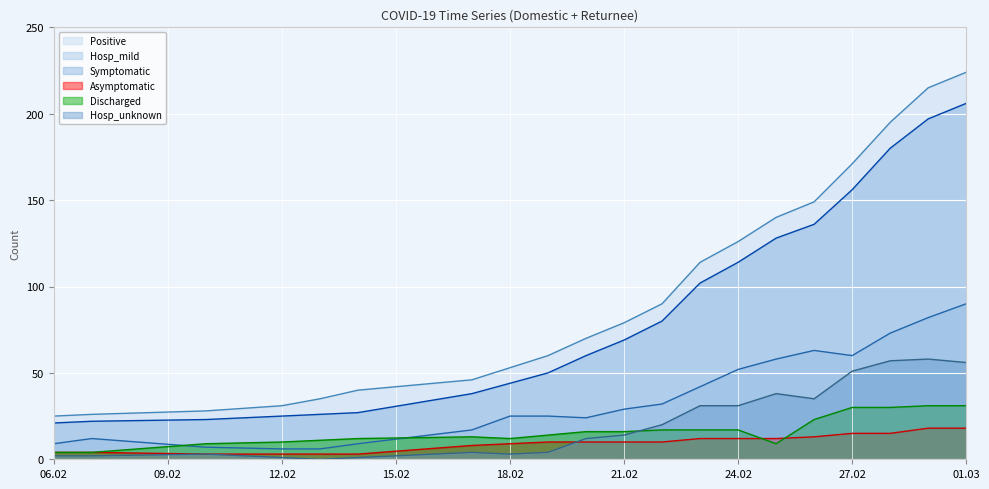

What is the greatest value displayed?

224